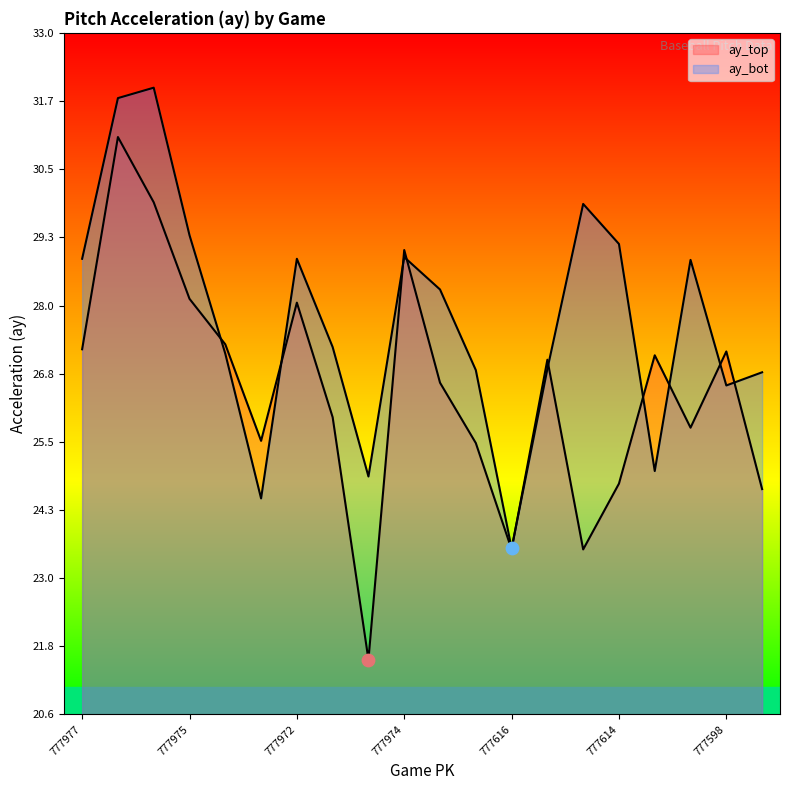

Which series contains the lowest Y value?

ay_top